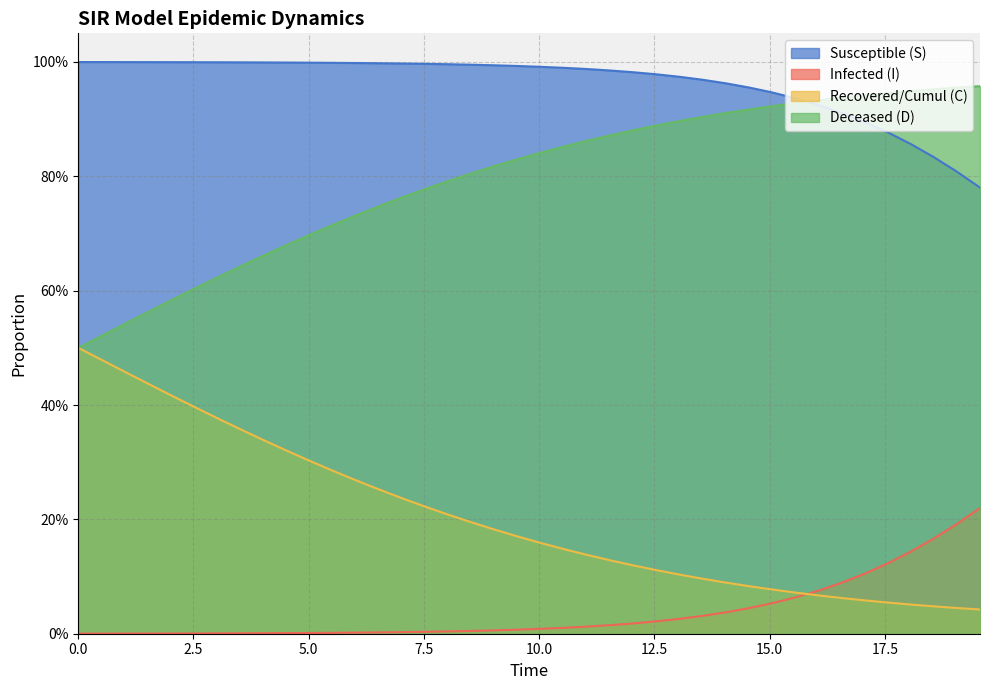

How many data points does each series have?

40